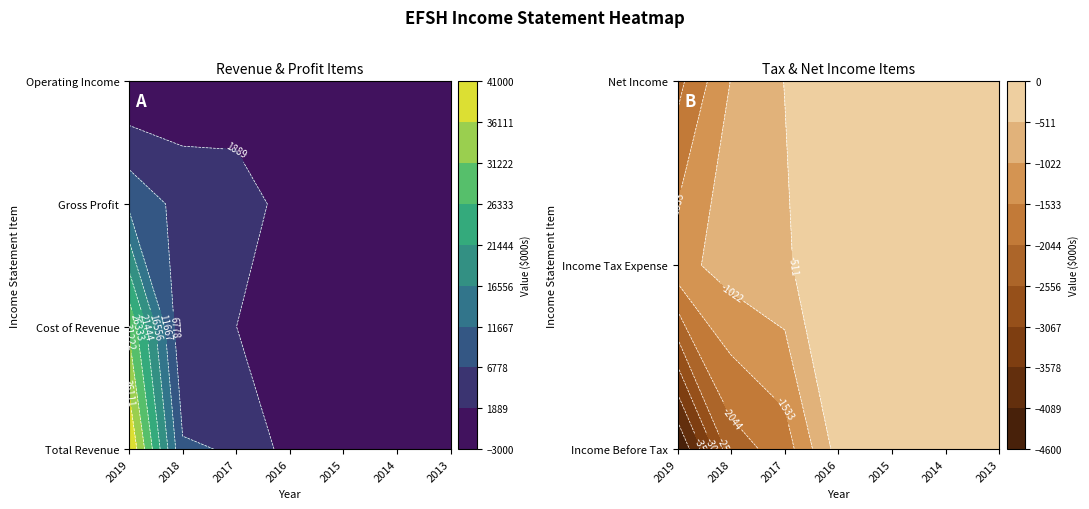

Which has a higher value, 2014 or 2013?

2014